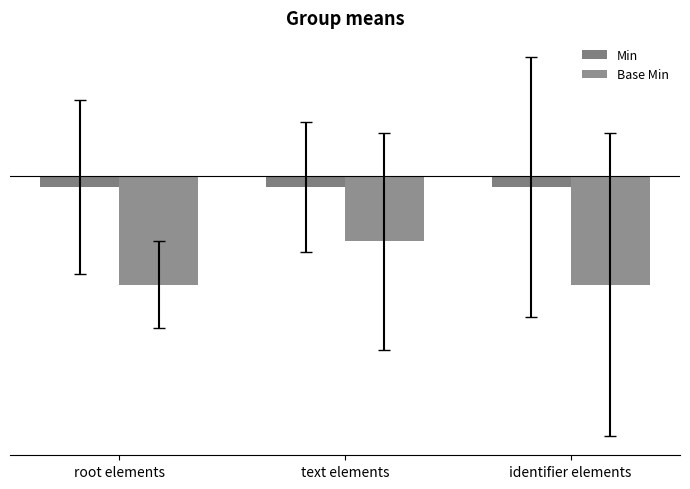

List the series in order of their overall mean, lowest first.

Base Min, Min